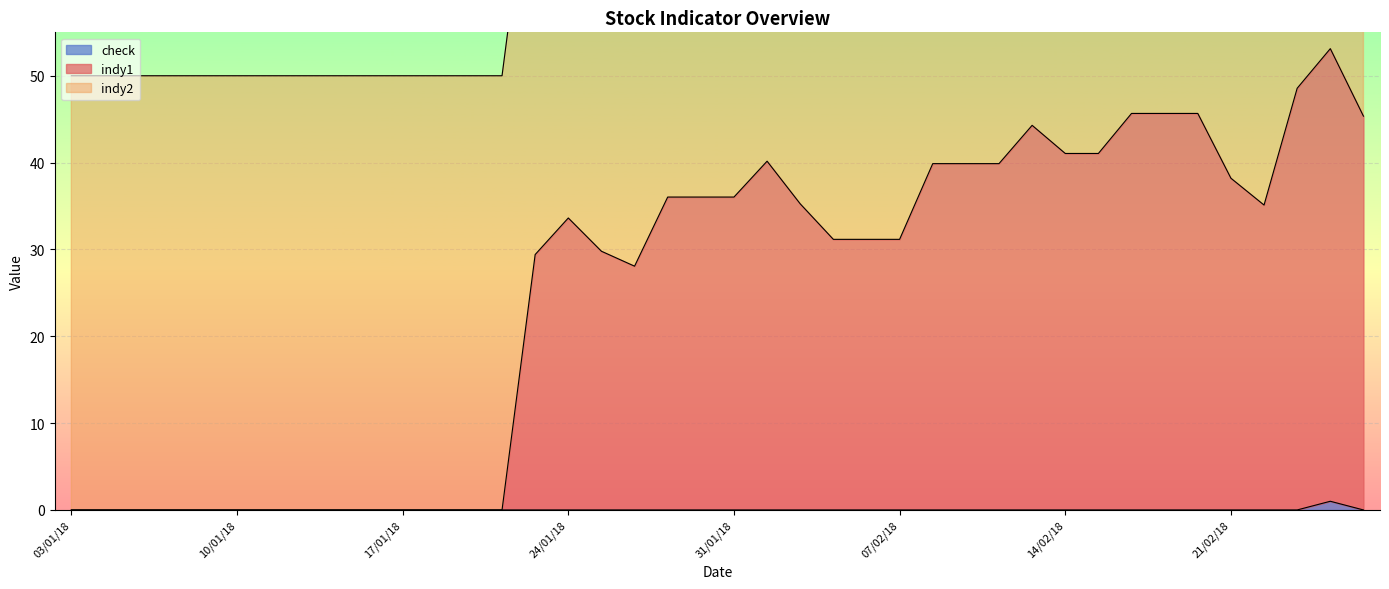

Does the chart display data point markers on the line(s)?

No